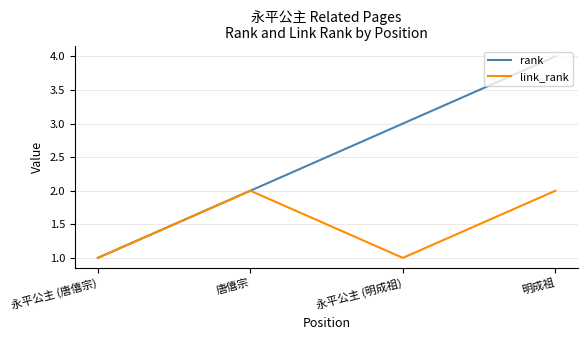

Between 唐僖宗 and 明成祖, which series saw the biggest shift?

rank